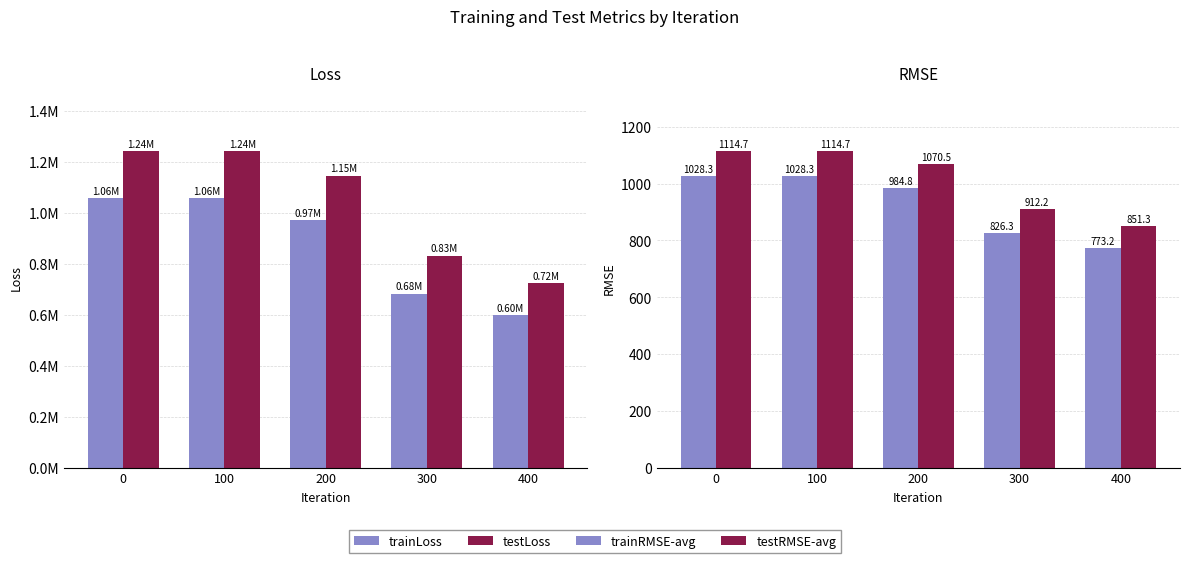

Reading left to right, what are all the values shown in this chart?

trainLoss: 0=1057383.6	100=1057383.5	200=969856.2	300=682820.8	400=597805.9
testLoss: 0=1242519.5	100=1242519.4	200=1146045.0	300=832055.4	400=724681.8
trainRMSE-avg: 0=1028.3	100=1028.3	200=984.8	300=826.3	400=773.2
testRMSE-avg: 0=1114.7	100=1114.7	200=1070.5	300=912.2	400=851.3